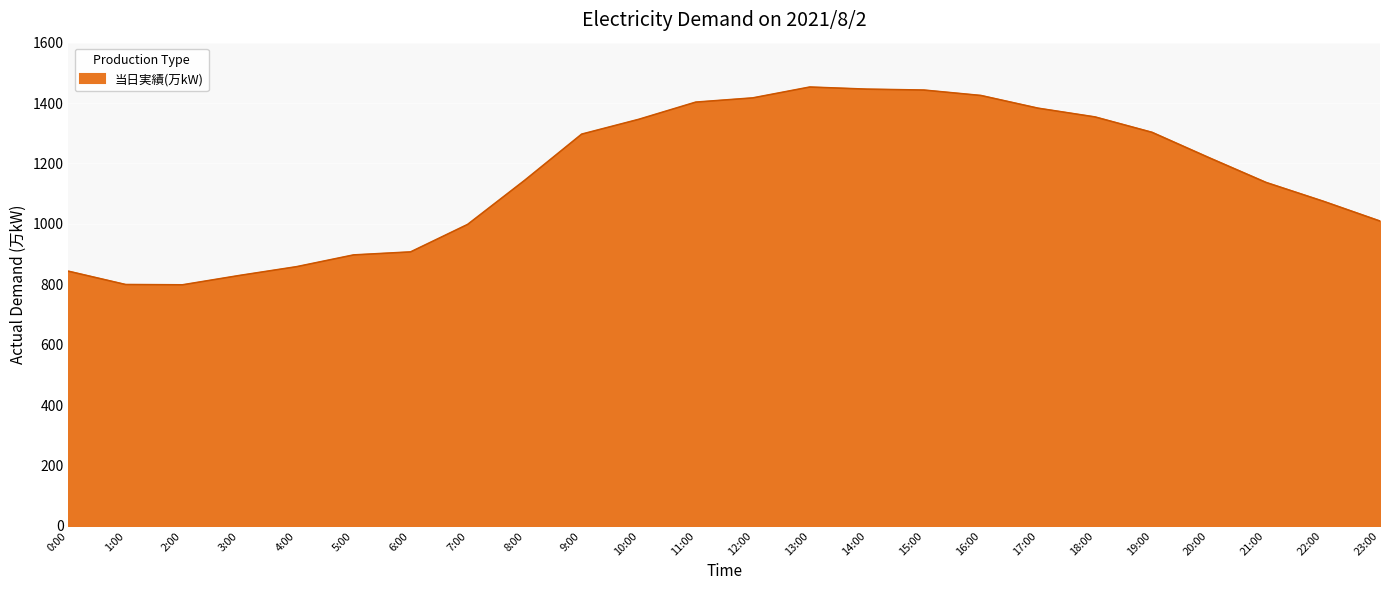

What is the difference between the values at 6:00 and 16:00?

518